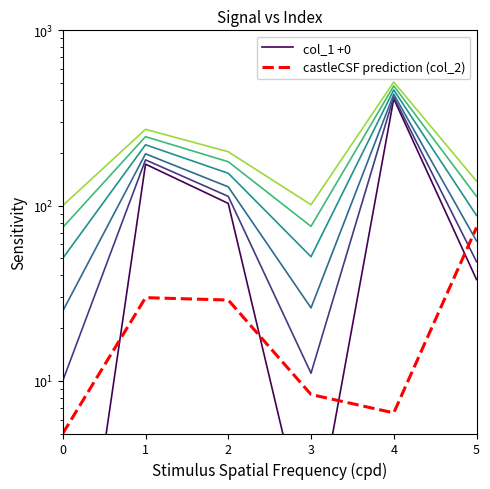

What is the minimum value shown in the chart?

0.1